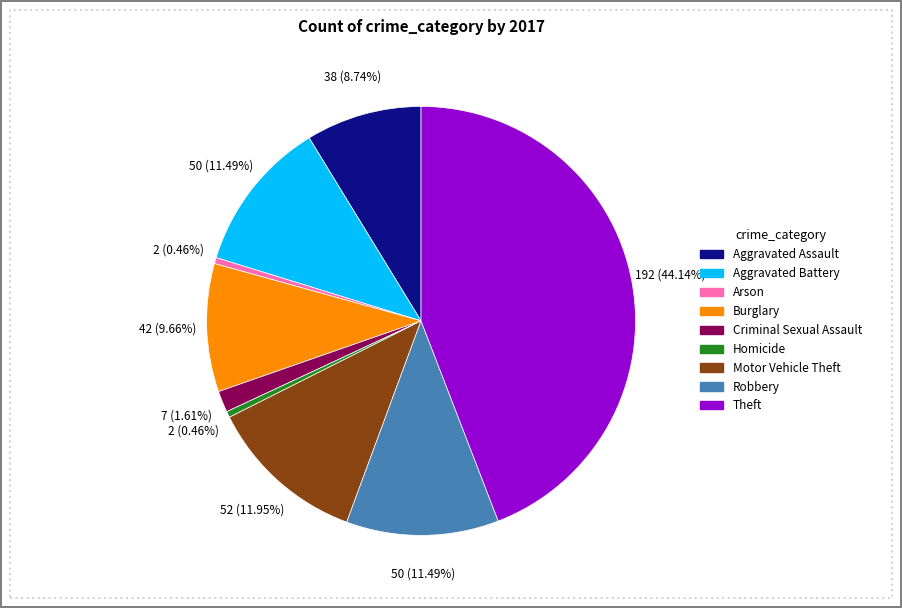

How much of the chart is everything except Theft?

55.9%